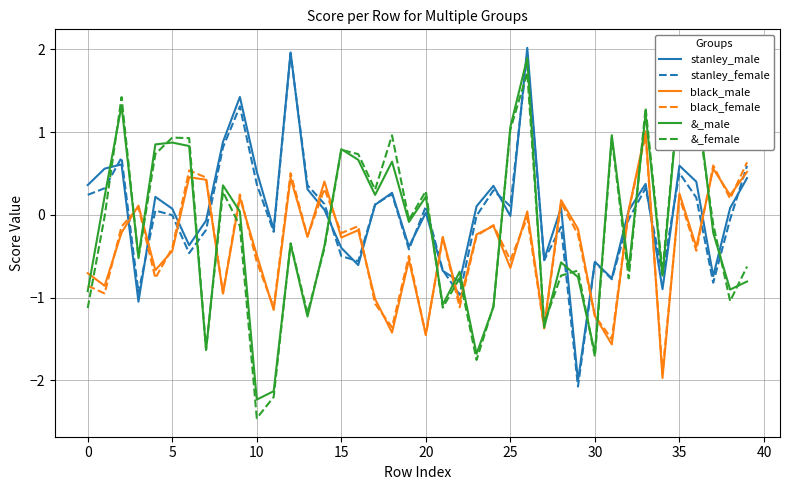

What is the maximum value shown in the chart?

2.0